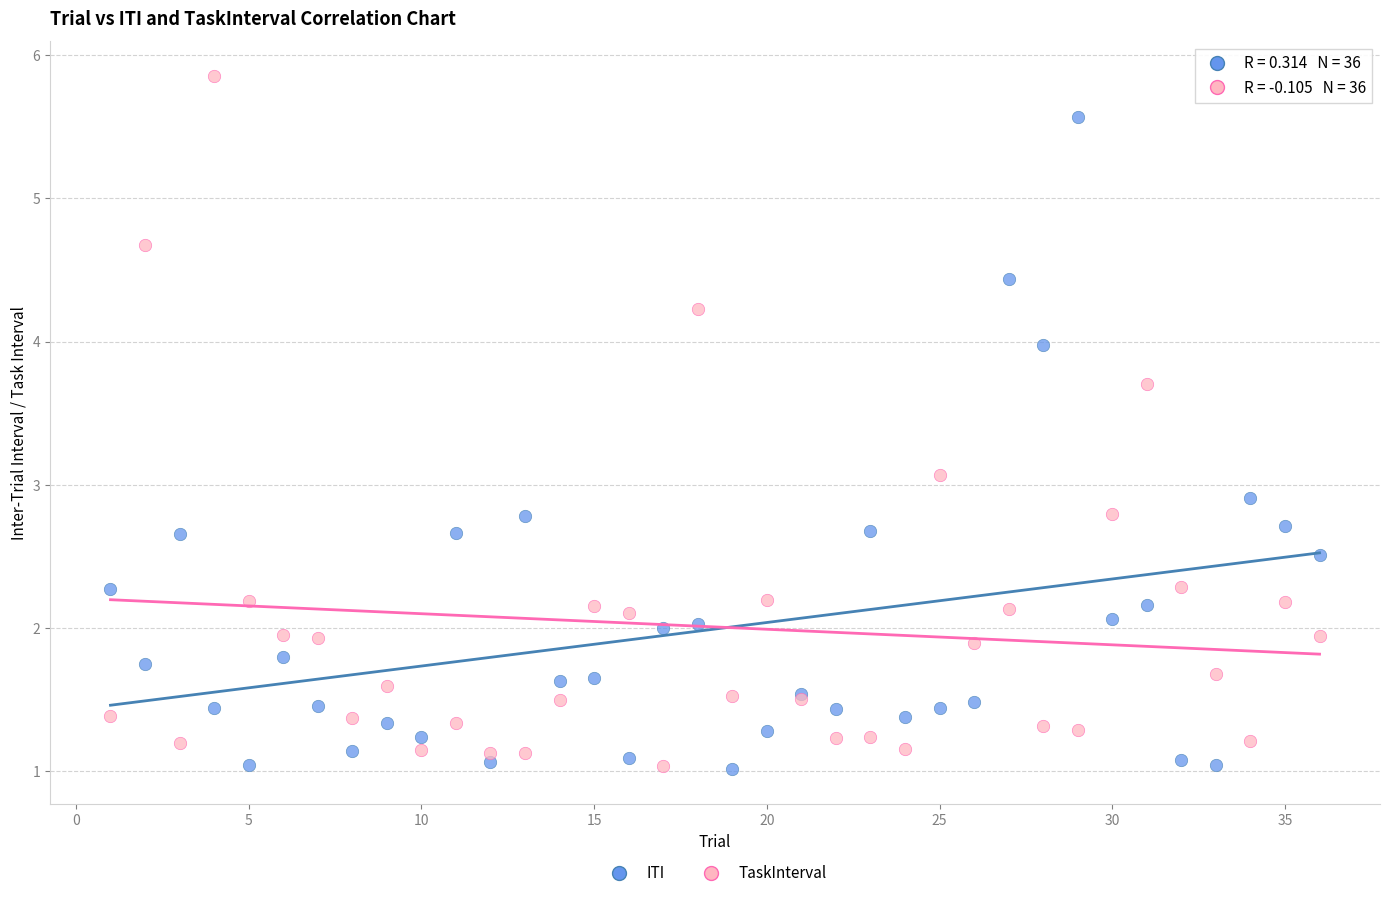

Which series contains the highest Y value?

TaskInterval